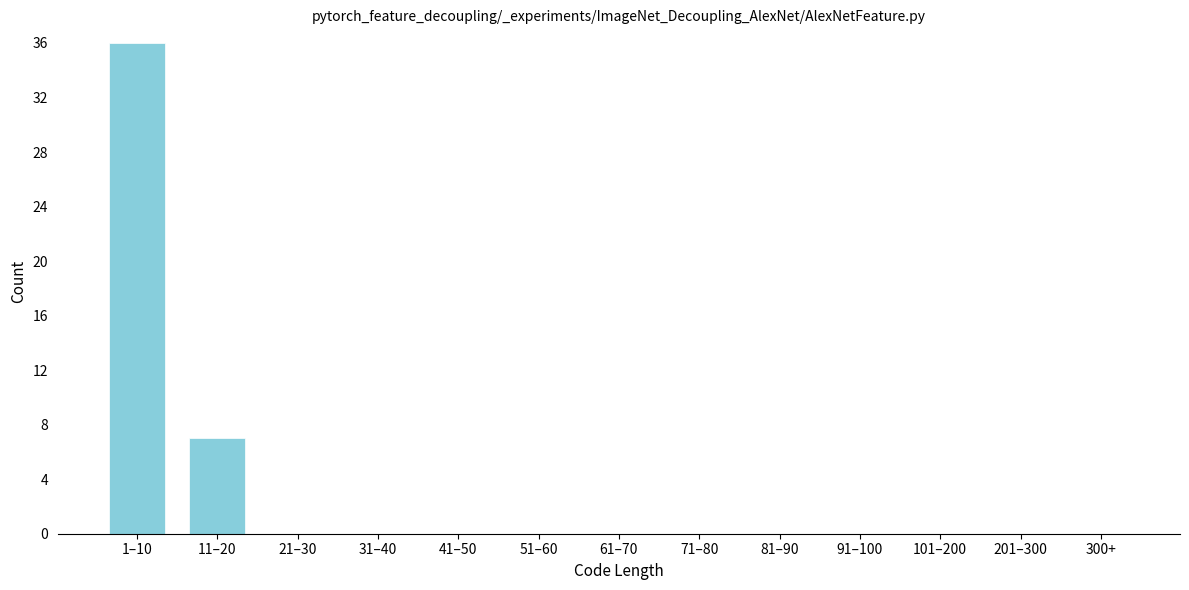

Reading right to left, list all the values displayed in this chart.

300+=0	201–300=0	101–200=0	91–100=0	81–90=0	71–80=0	61–70=0	51–60=0	41–50=0	31–40=0	21–30=0	11–20=7	1–10=36